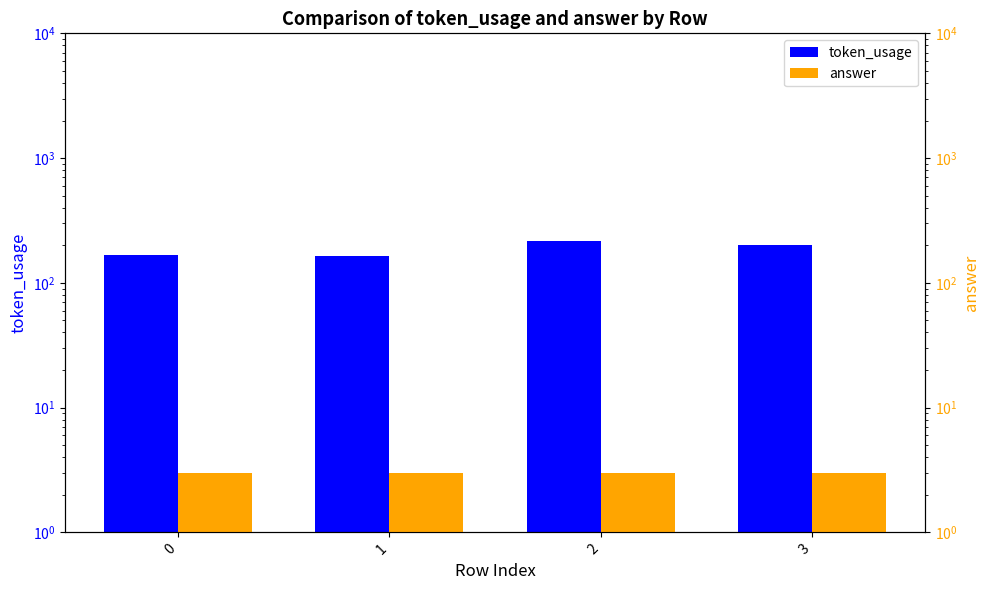

What are all the series names shown in the legend?

token_usage, answer